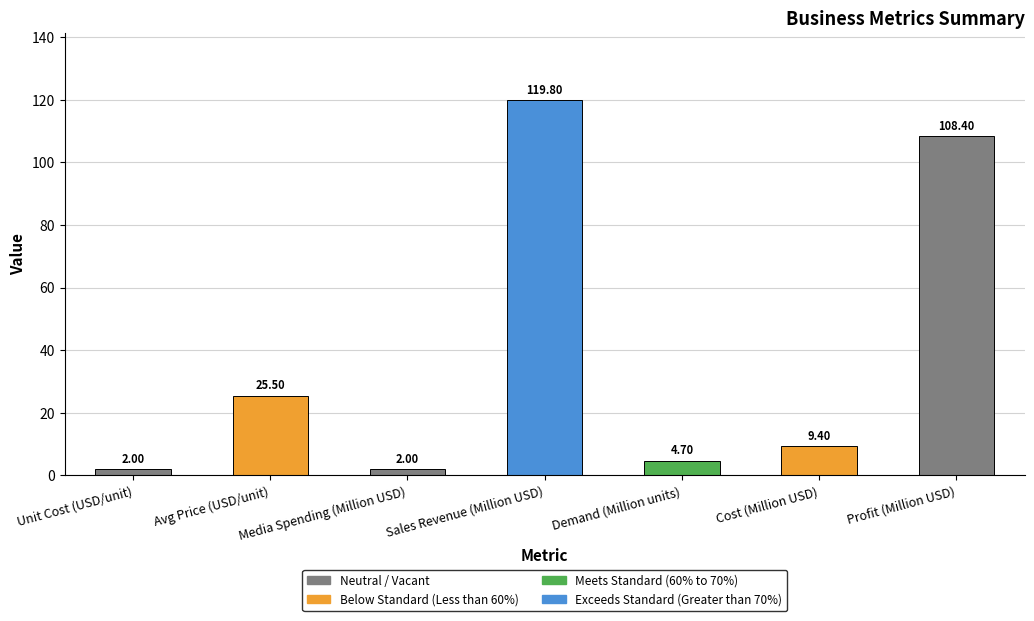

What is the change in value from Media Spending (Million USD) to Sales Revenue (Million USD)?

+117.8